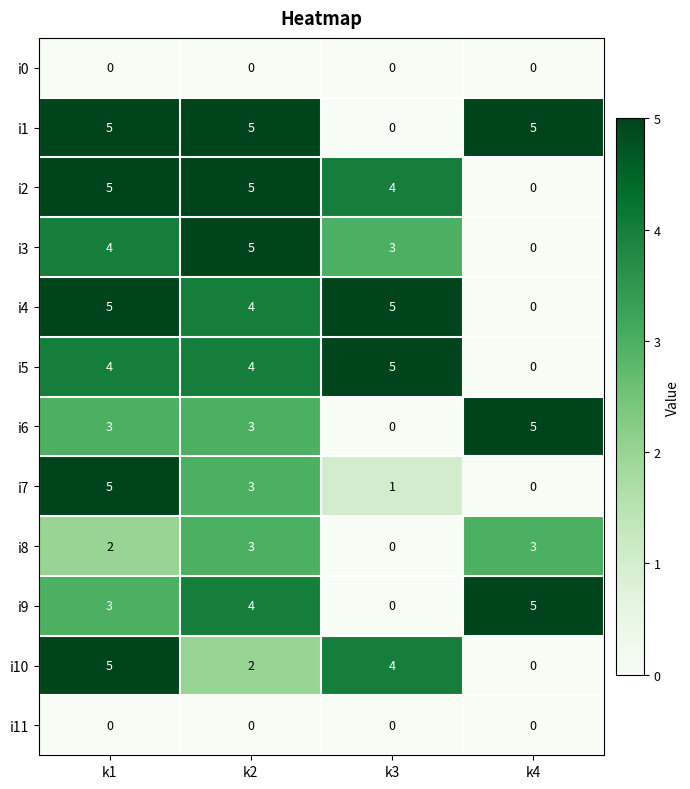

How many i4 values are between 4 and 5?

3